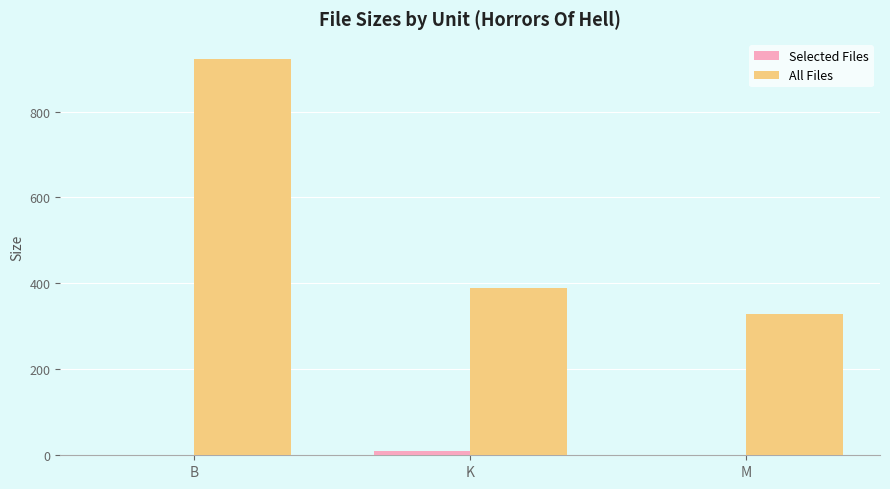

Which series has the largest total across all categories?

All Files